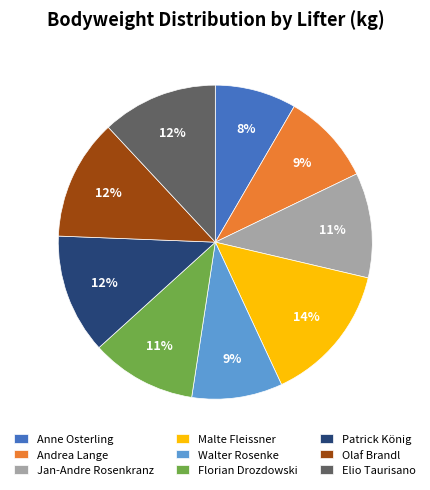

Is it true that Florian Drozdowski is 1% of the pie?

False